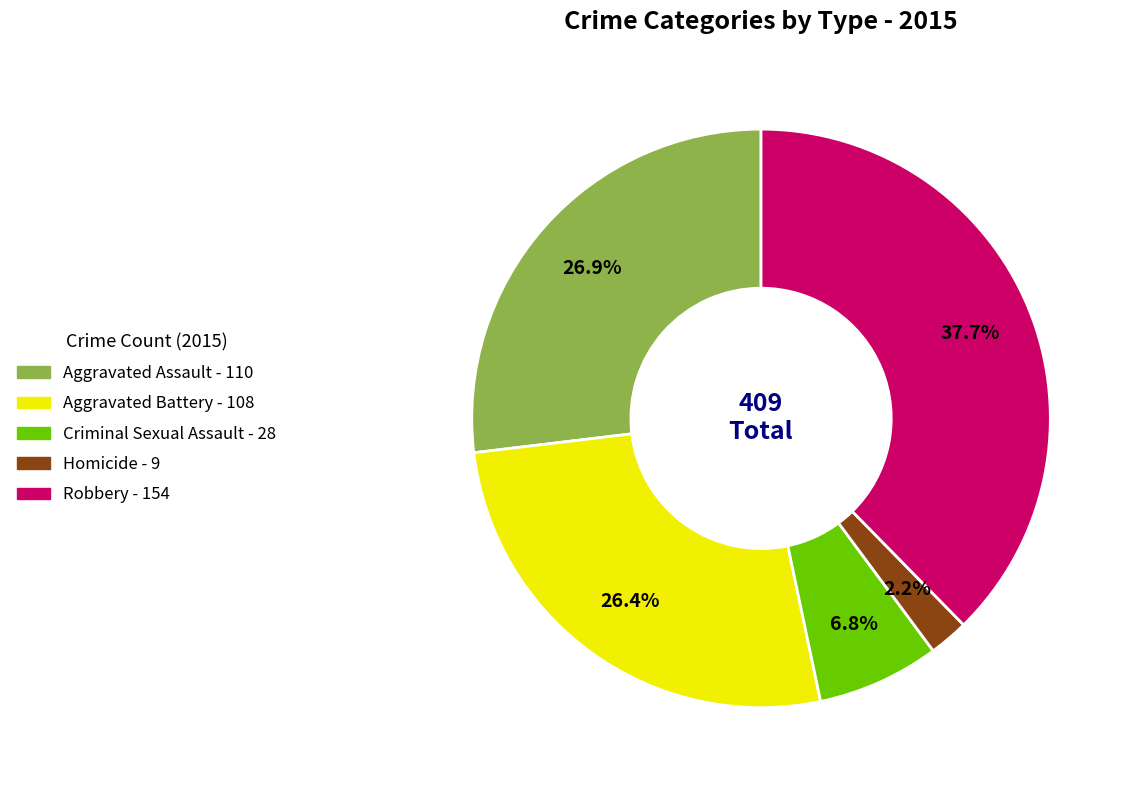

What percentage is NOT represented by Robbery?

62.3%